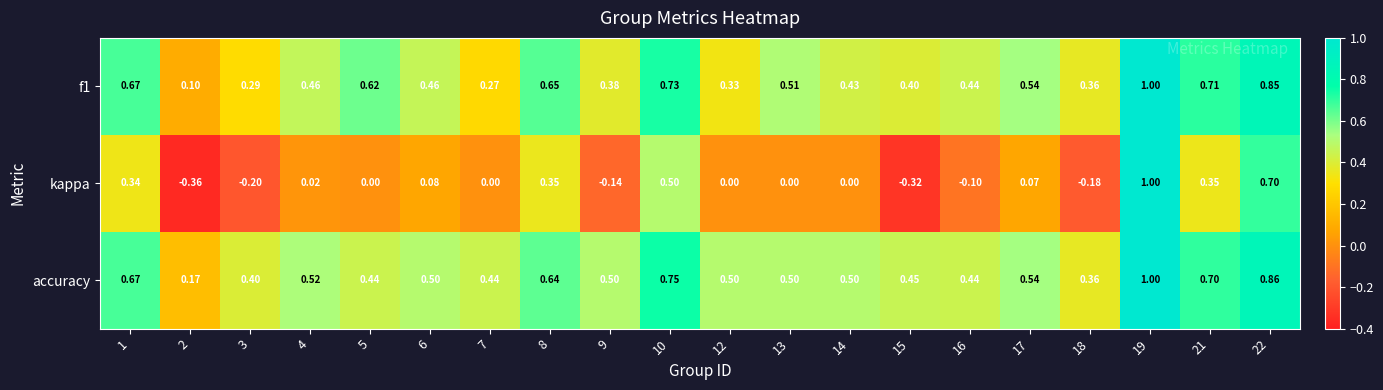

Is the value of kappa at 18 greater than the value of f1 at 2?

No